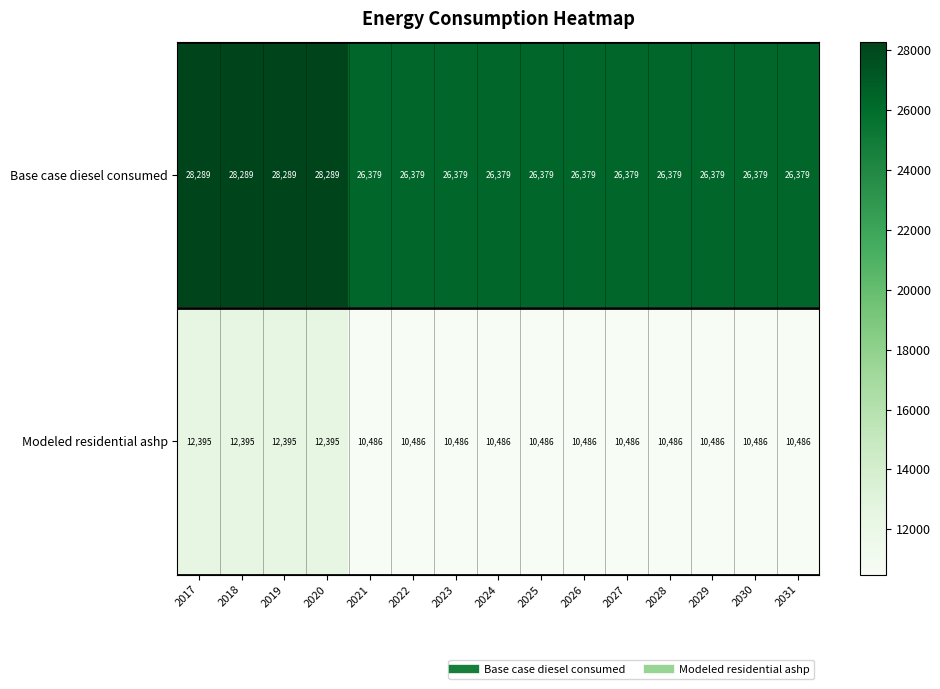

What is the total value across all series at 2028?

36865